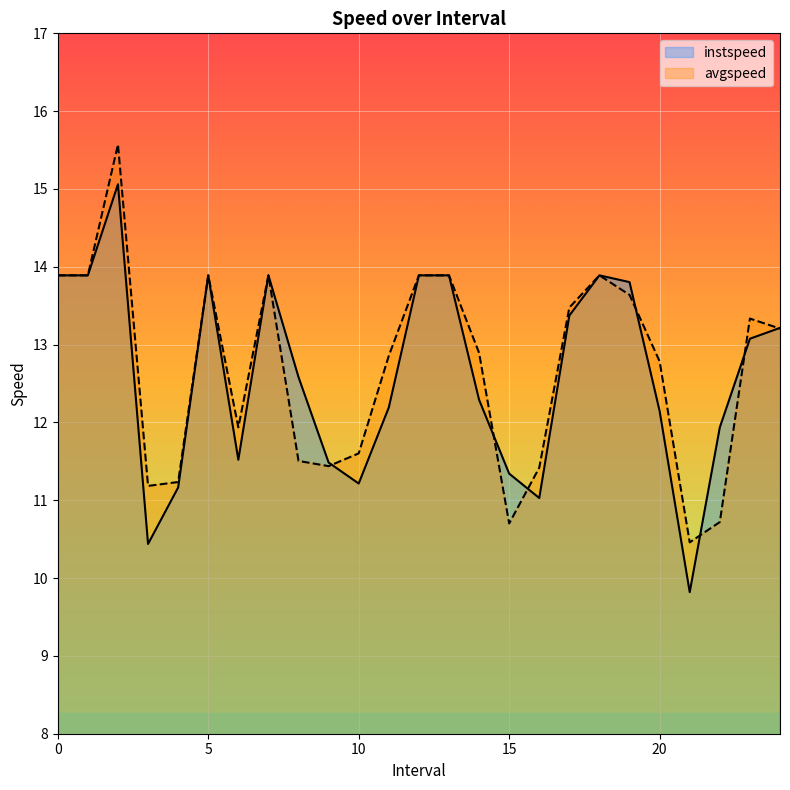

After their last crossing, which series has the higher values: instspeed or avgspeed?

instspeed